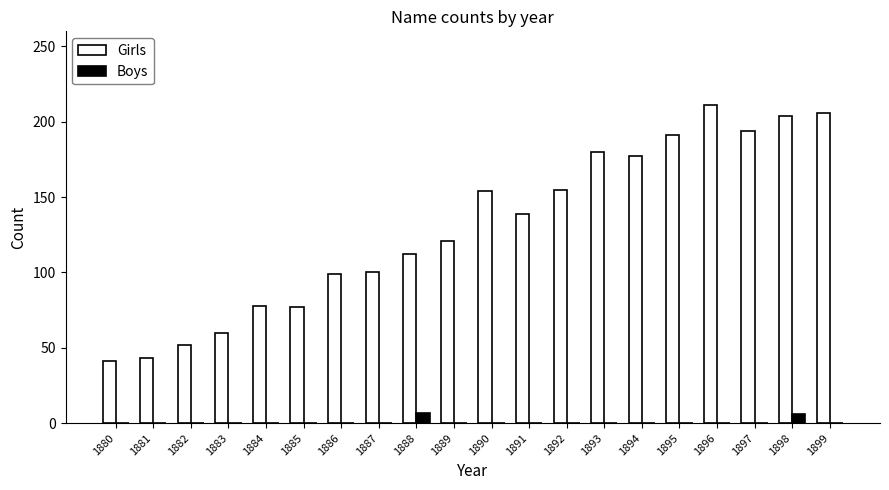

What is the maximum value shown in the chart?

211